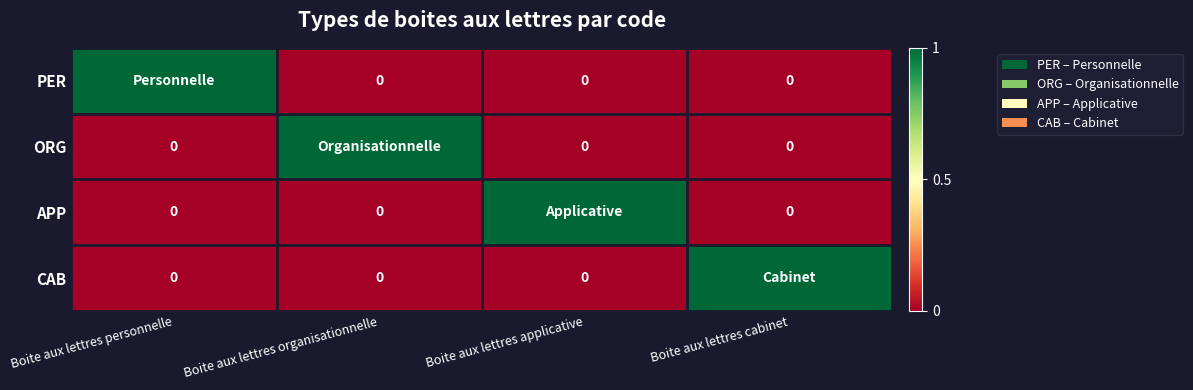

The ORG series shows 0 at Boite aux lettres personnelle. True or false?

True